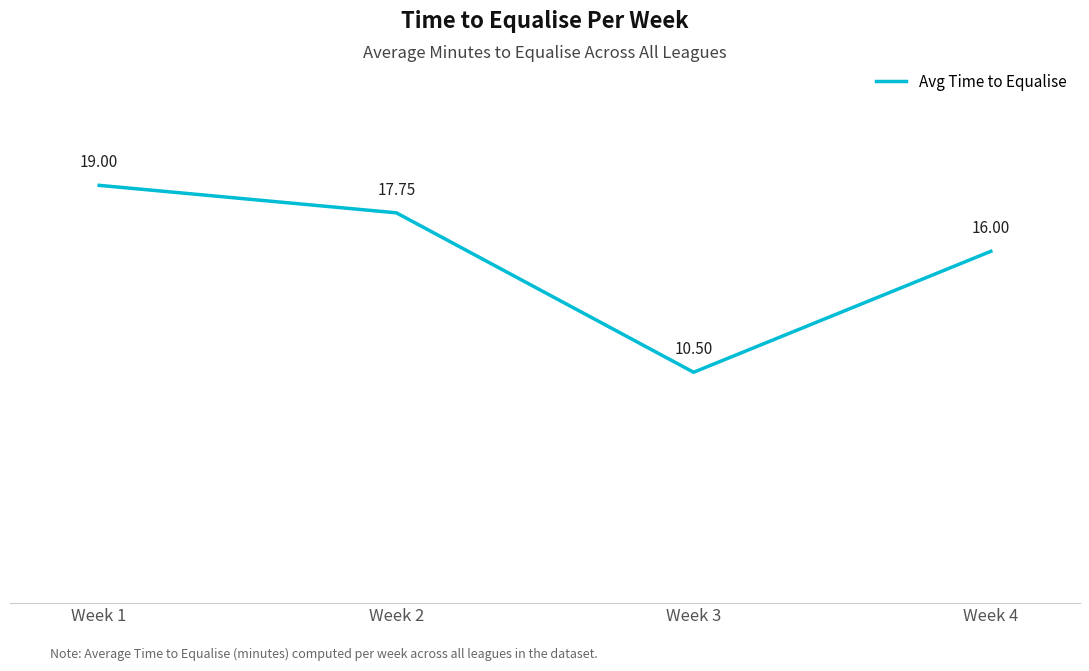

Which has a higher value, Week 2 or Week 1?

Week 1